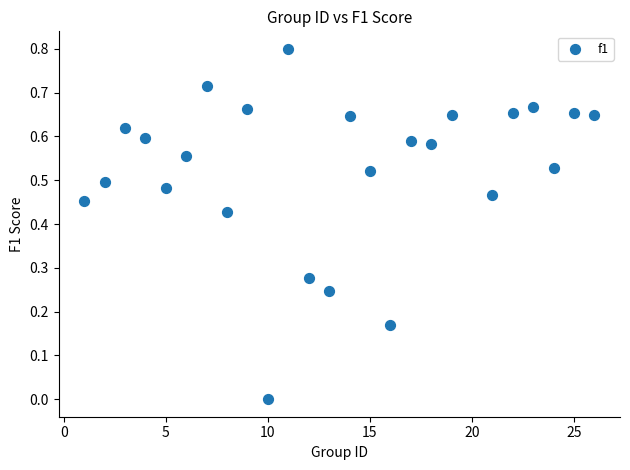

What is the range of X values (max minus min)?

25.0